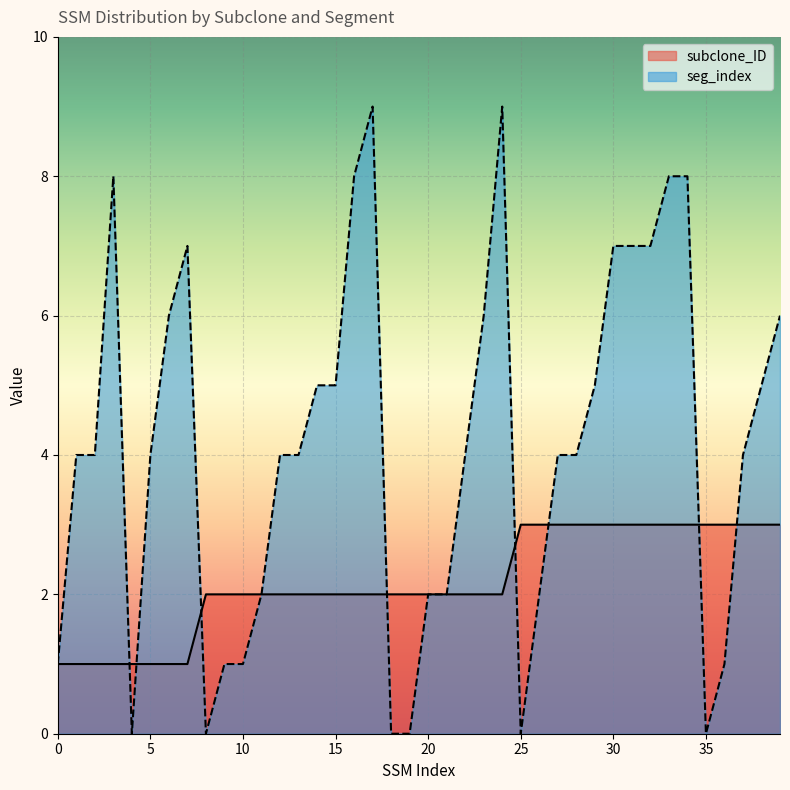

Reading left to right, list all the values displayed in this chart.

subclone_ID: 1	1	1	1	1	1	1	1	2	2	2	2	2	2	2	2	2	2	2	2	2	2	2	2	2	3	3	3	3	3	3	3	3	3	3	3	3	3	3	3
seg_index: 1	4	4	8	0	4	6	7	0	1	1	2	4	4	5	5	8	9	0	0	2	2	4	6	9	0	2	4	4	5	7	7	7	8	8	0	1	4	5	6